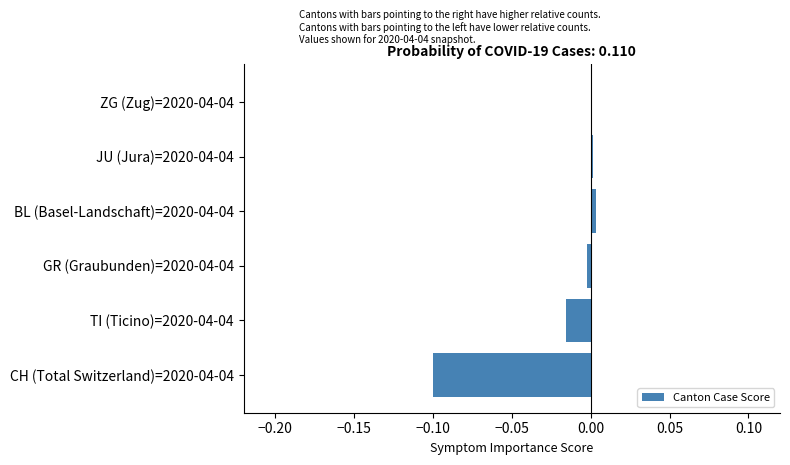

True or false: the data shows 0.0 at BL (Basel-Landschaft)=2020-04-04.

True